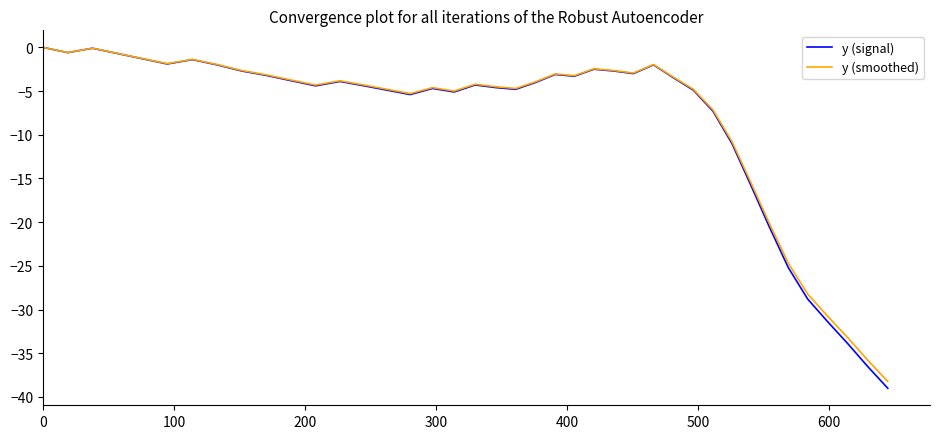

Which series has the widest spread of values?

y (signal)